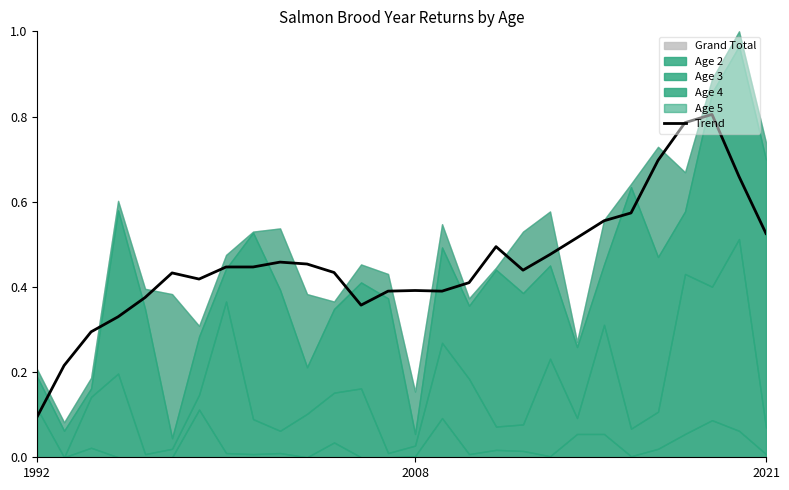

At which label does Trend reach its minimum?

1992